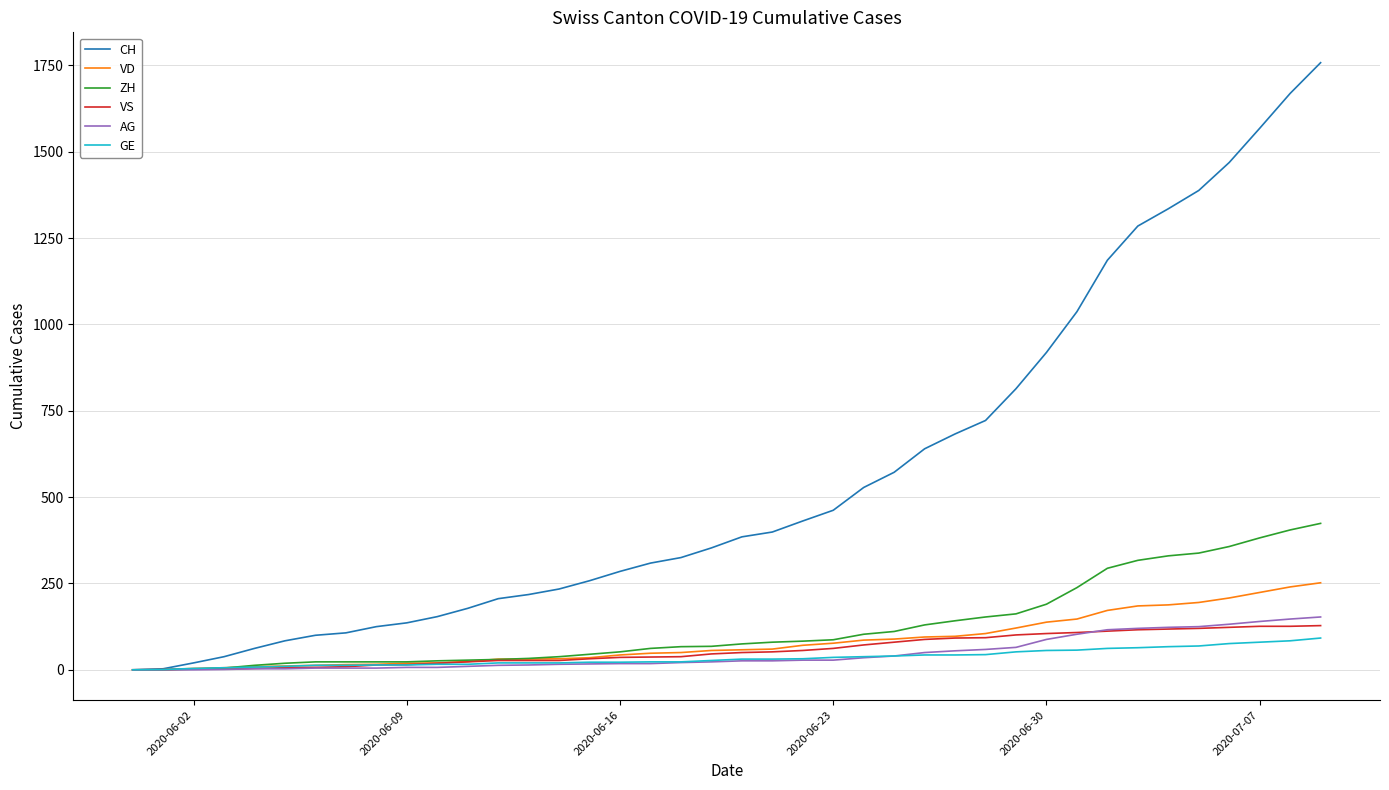

Which series has the largest total across all categories?

CH